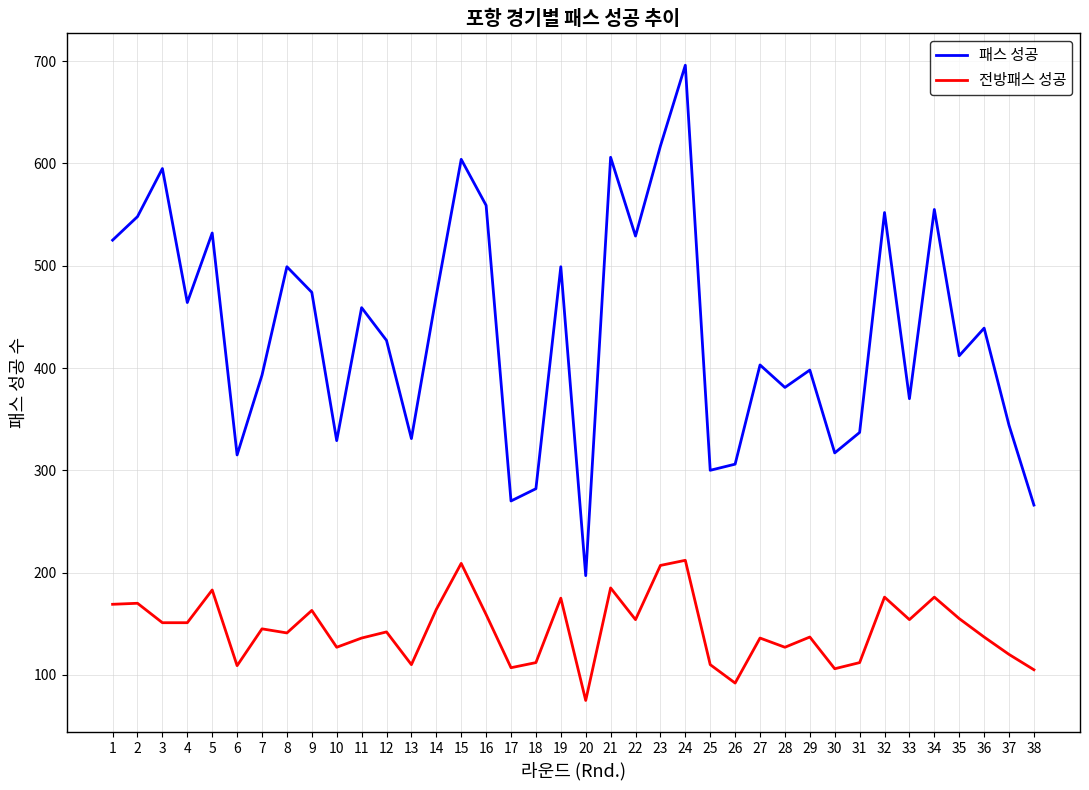

Is it true that 패스 성공 equals 986 at 2?

False